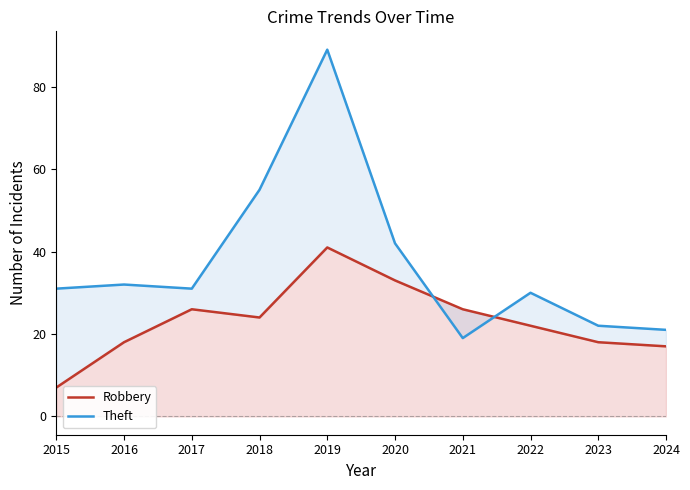

True or false: Robbery and Theft cross at least once.

True